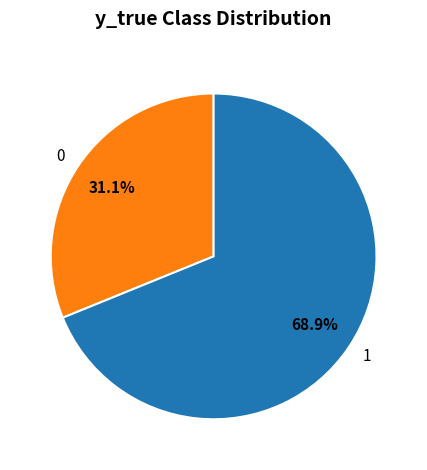

Rank the categories by value from highest to lowest.

1, 0